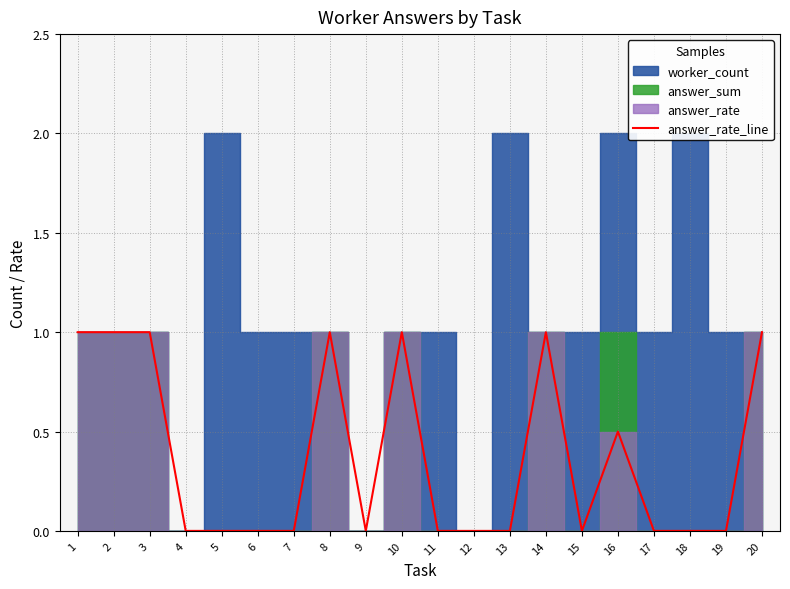

What is the difference between the second highest and minimum values?

1.0